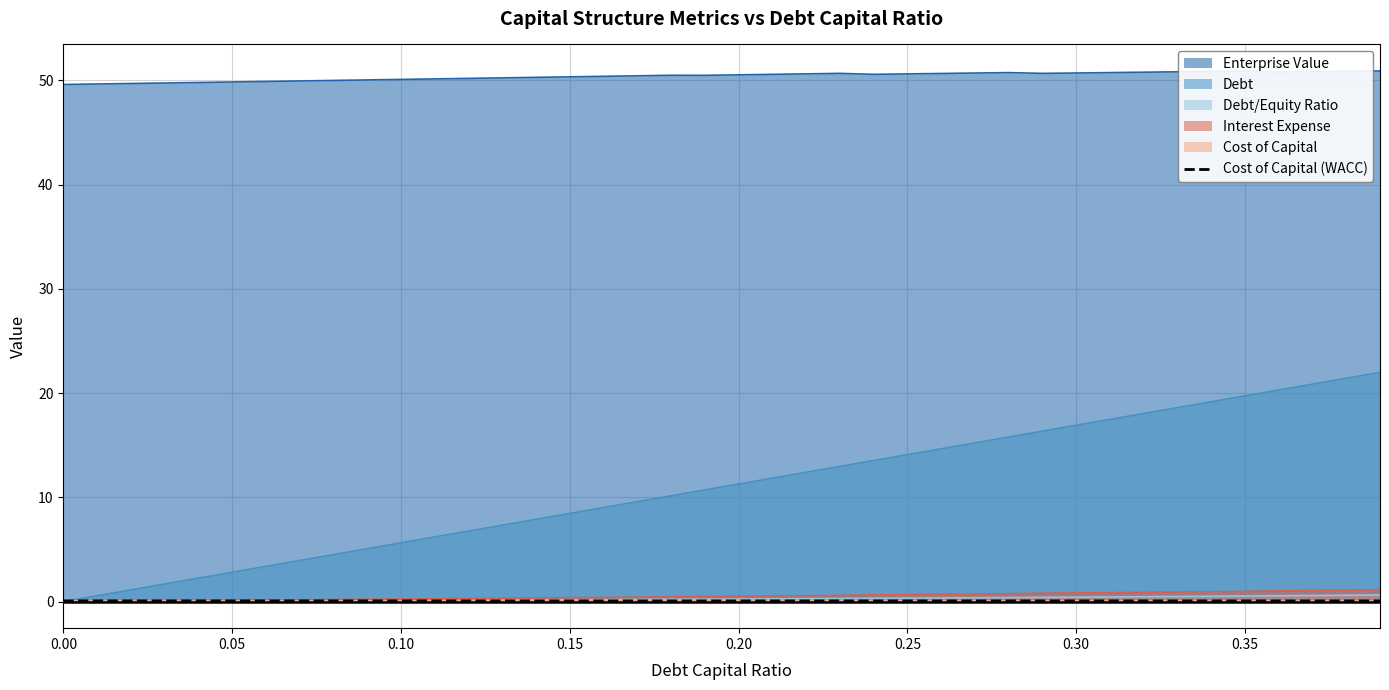

Count the values in the range 0 to 1.

40